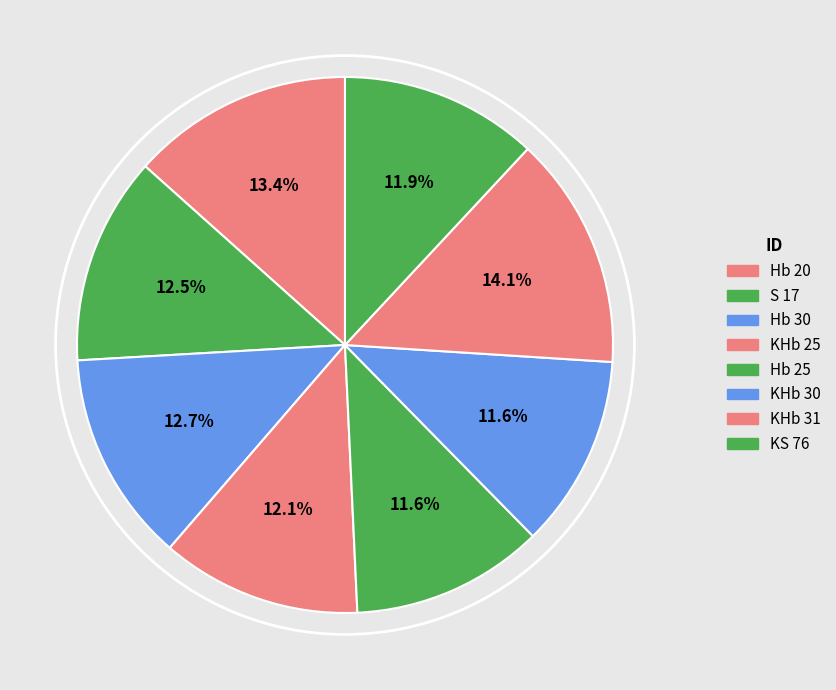

Is there a majority slice in this chart?

No